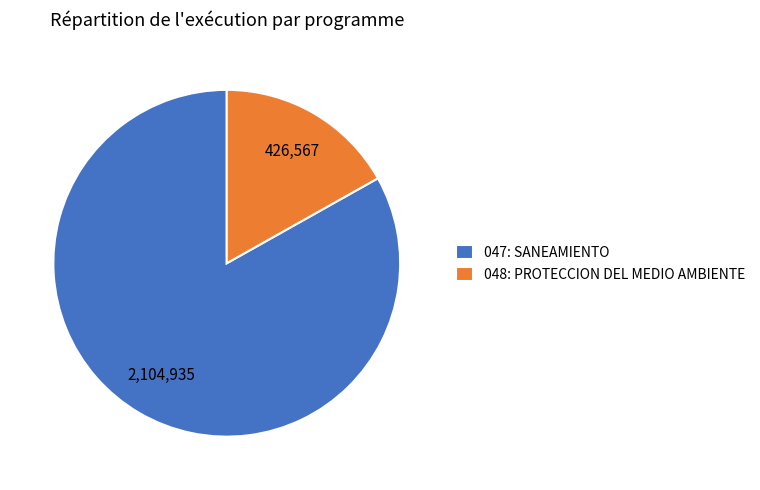

Combined, do 047: SANEAMIENTO and 048: PROTECCION DEL MEDIO AMBIENTE account for over 50%?

Yes